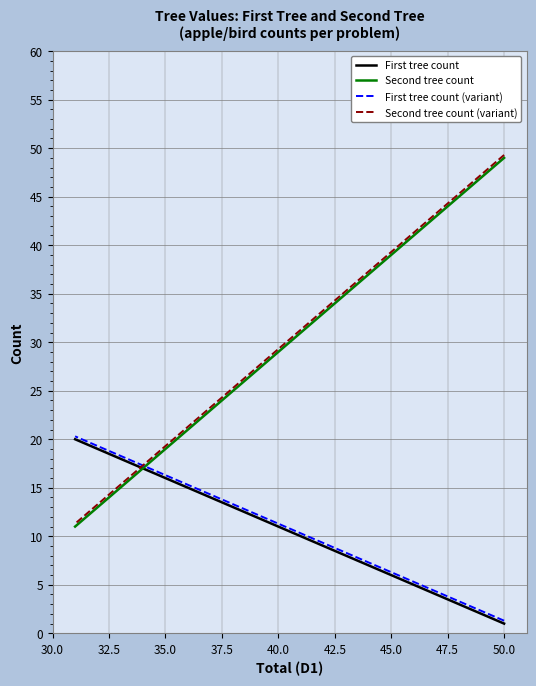

What are all the series names shown in the legend?

First tree count, Second tree count, First tree count (variant), Second tree count (variant)